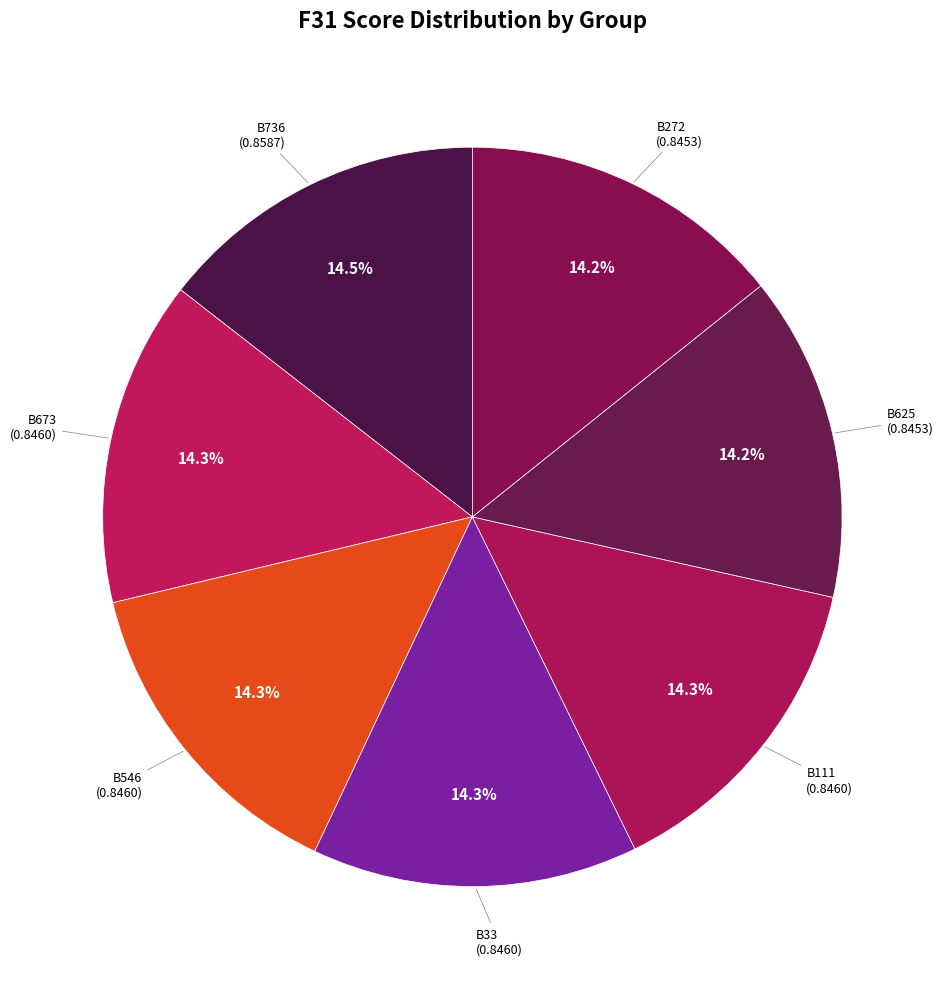

What is the smallest slice in the pie chart?

B625